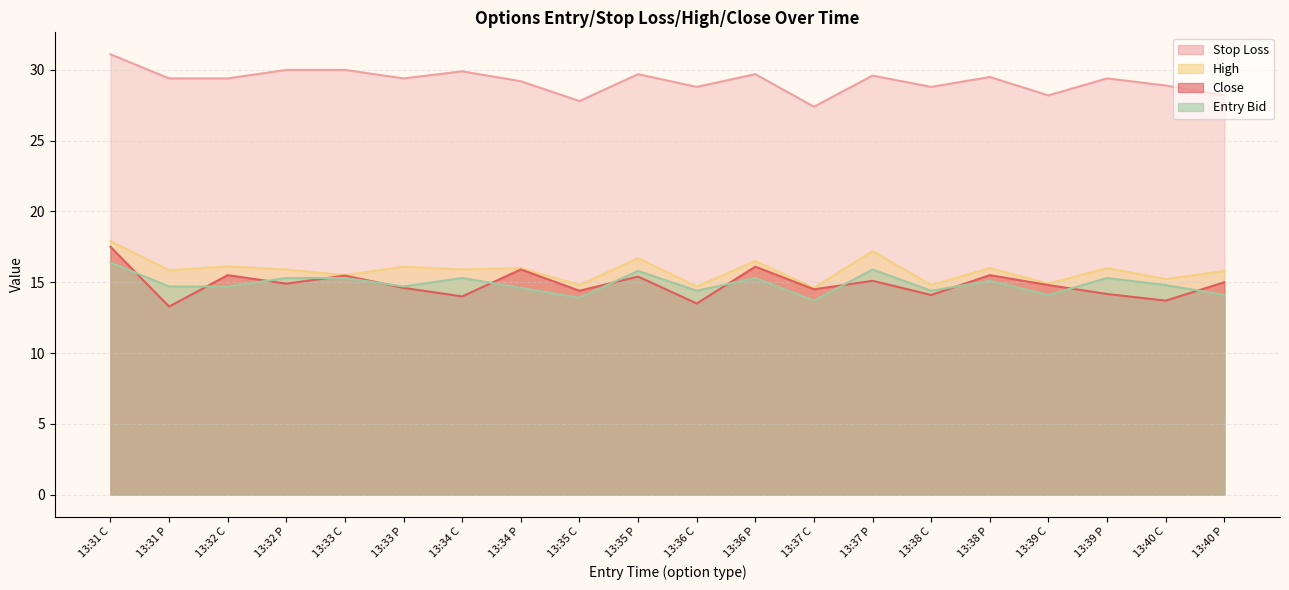

Between 13:32 P and 13:39 P, which series saw the biggest shift?

close